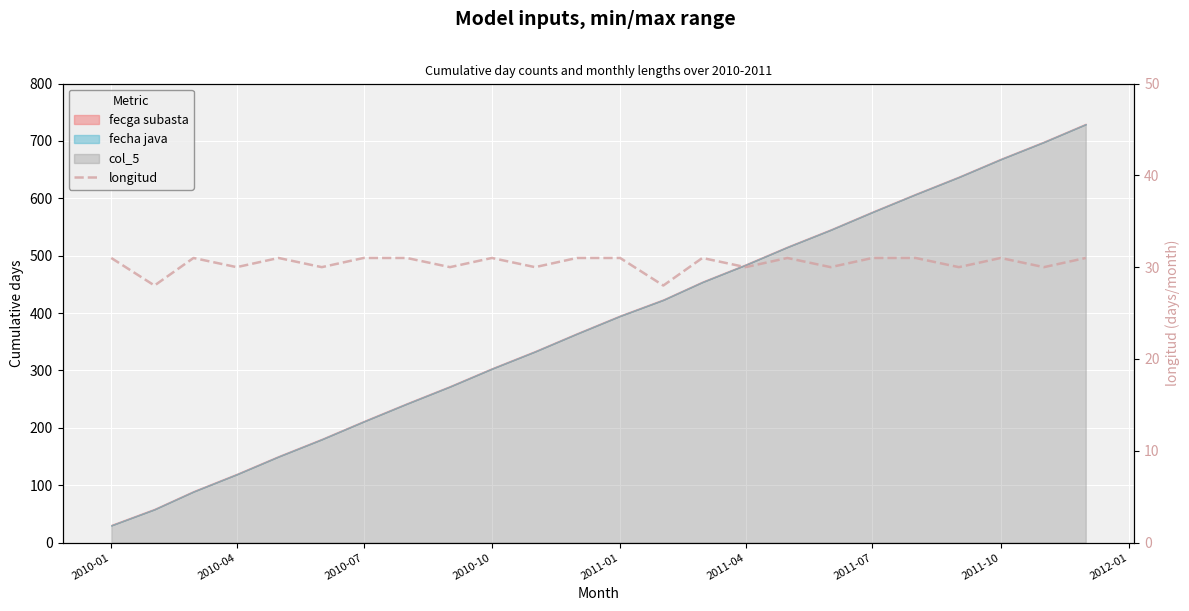

What position from the left is 2010-01?

1